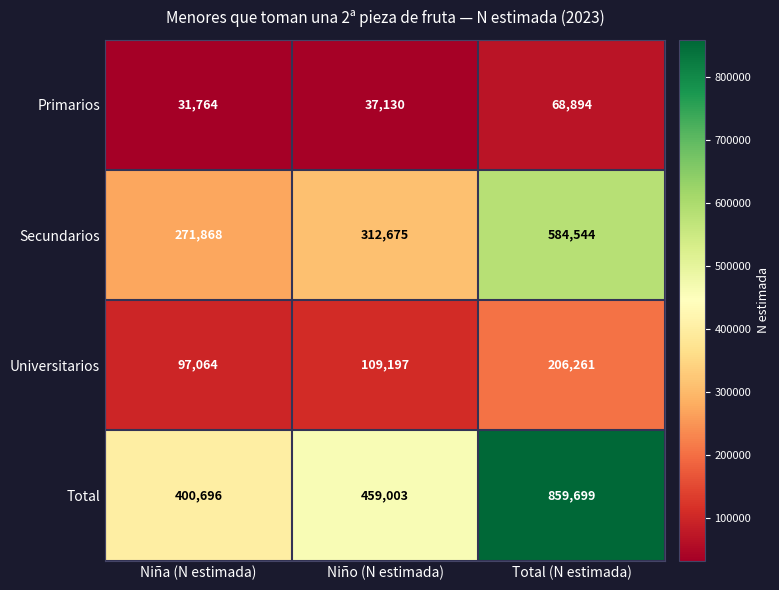

True or false: Primarios has a value of 68894 at Total (N estimada).

True